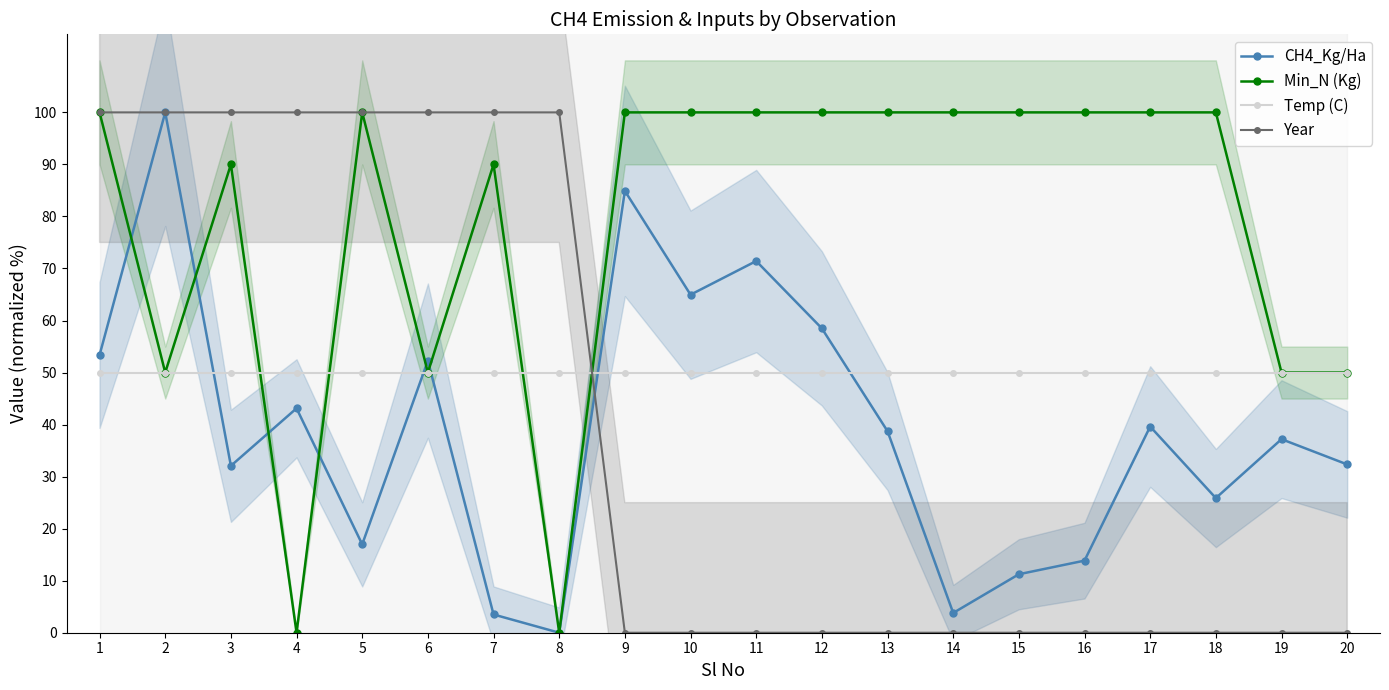

Which series has the largest total across all categories?

Min_N (Kg)